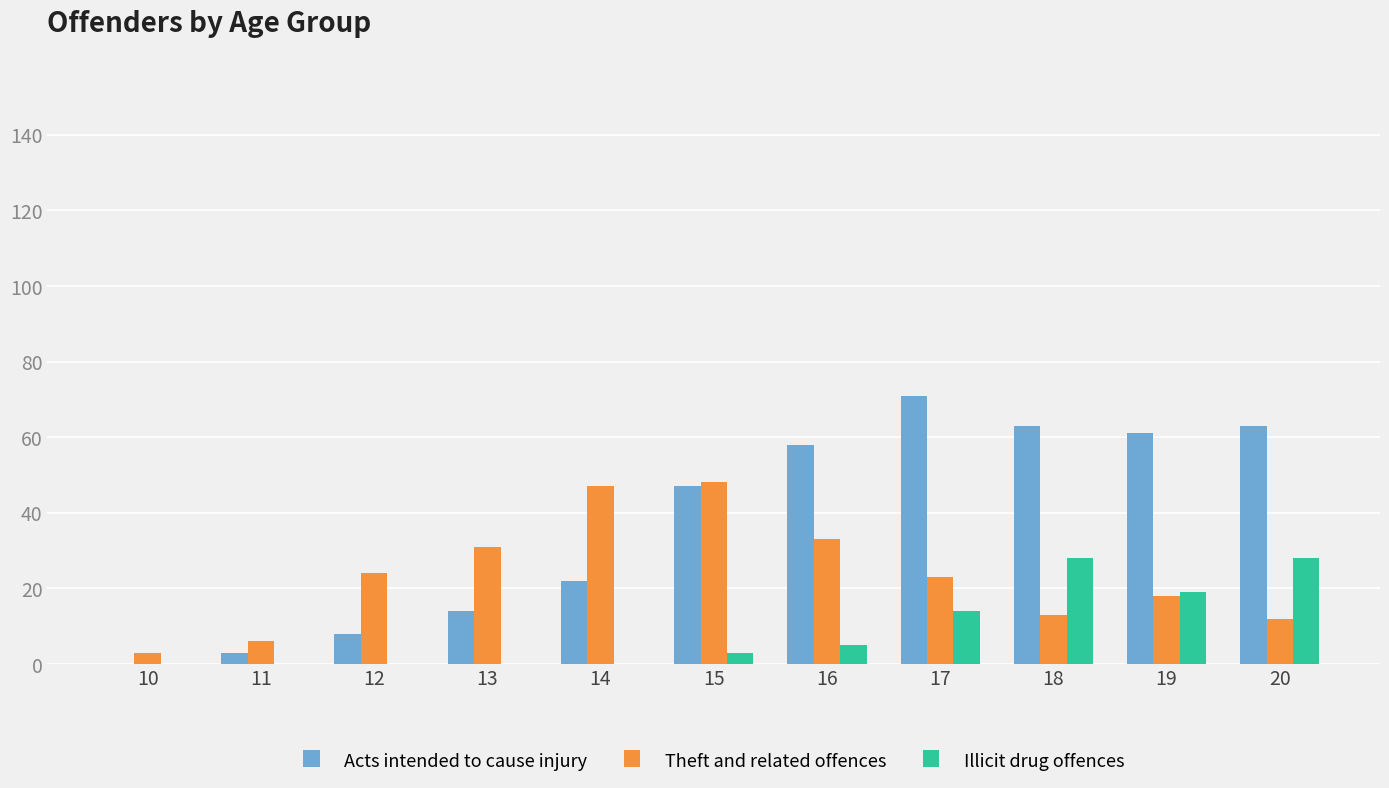

Which series has the largest total across all categories?

Acts intended to cause injury